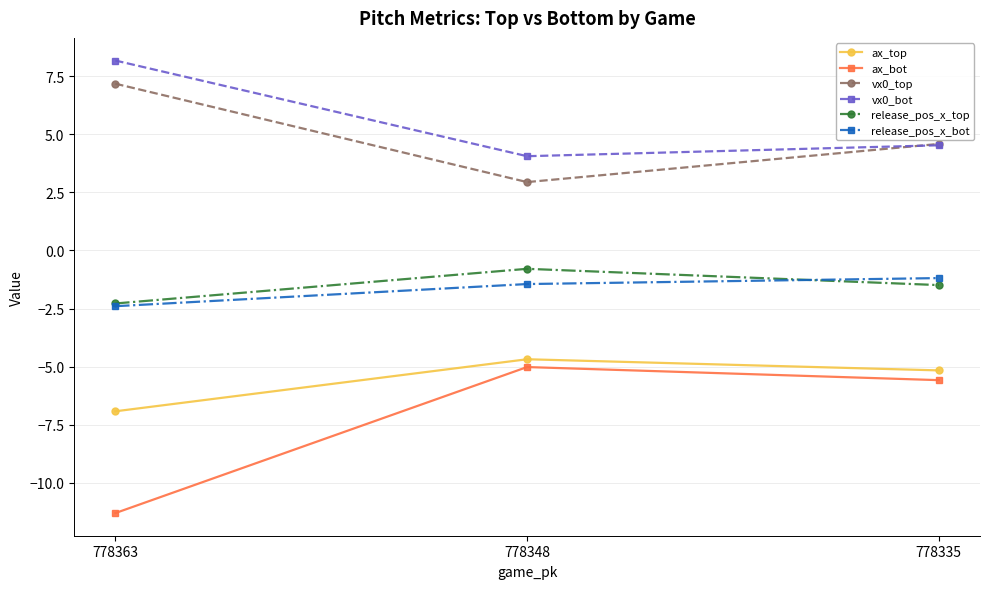

Which category has the lowest value across all series?

778363